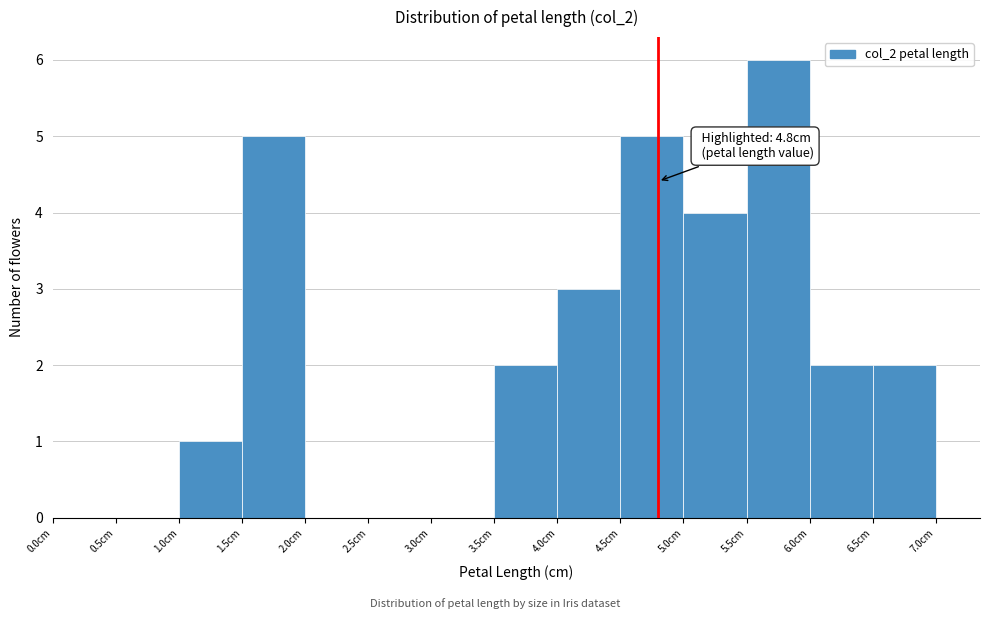

Which range on the x-axis has the tallest bar?

5.5 to 6.0